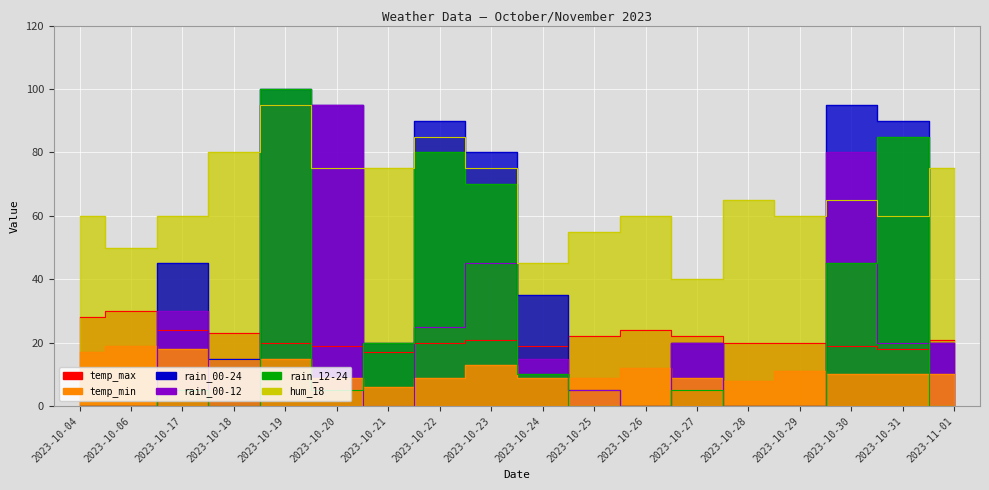

List the labels in order of rain_00-24 value, smallest first.

2023-10-04, 2023-10-06, 2023-10-26, 2023-10-28, 2023-10-29, 2023-10-25, 2023-10-18, 2023-10-21, 2023-10-27, 2023-11-01, 2023-10-24, 2023-10-17, 2023-10-23, 2023-10-22, 2023-10-31, 2023-10-20, 2023-10-30, 2023-10-19